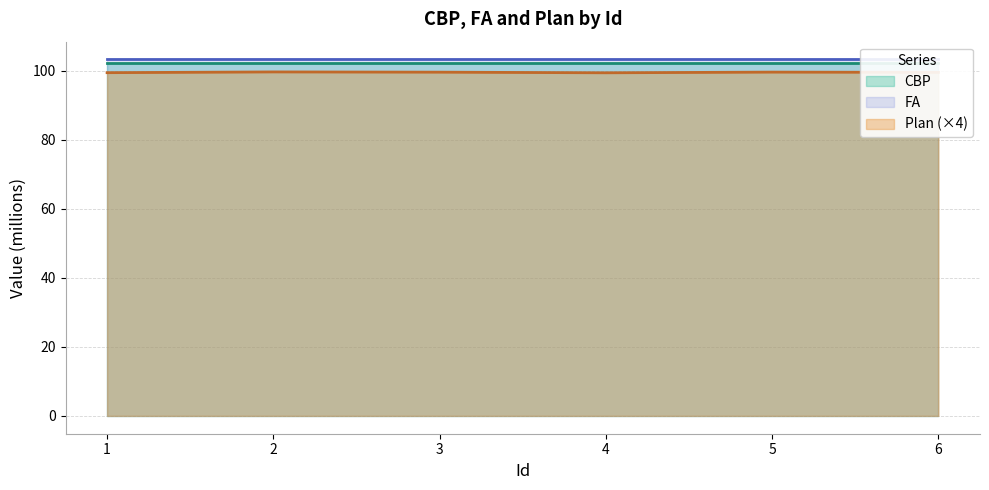

What is the value of the FA point at the 4th from the left?

103.2